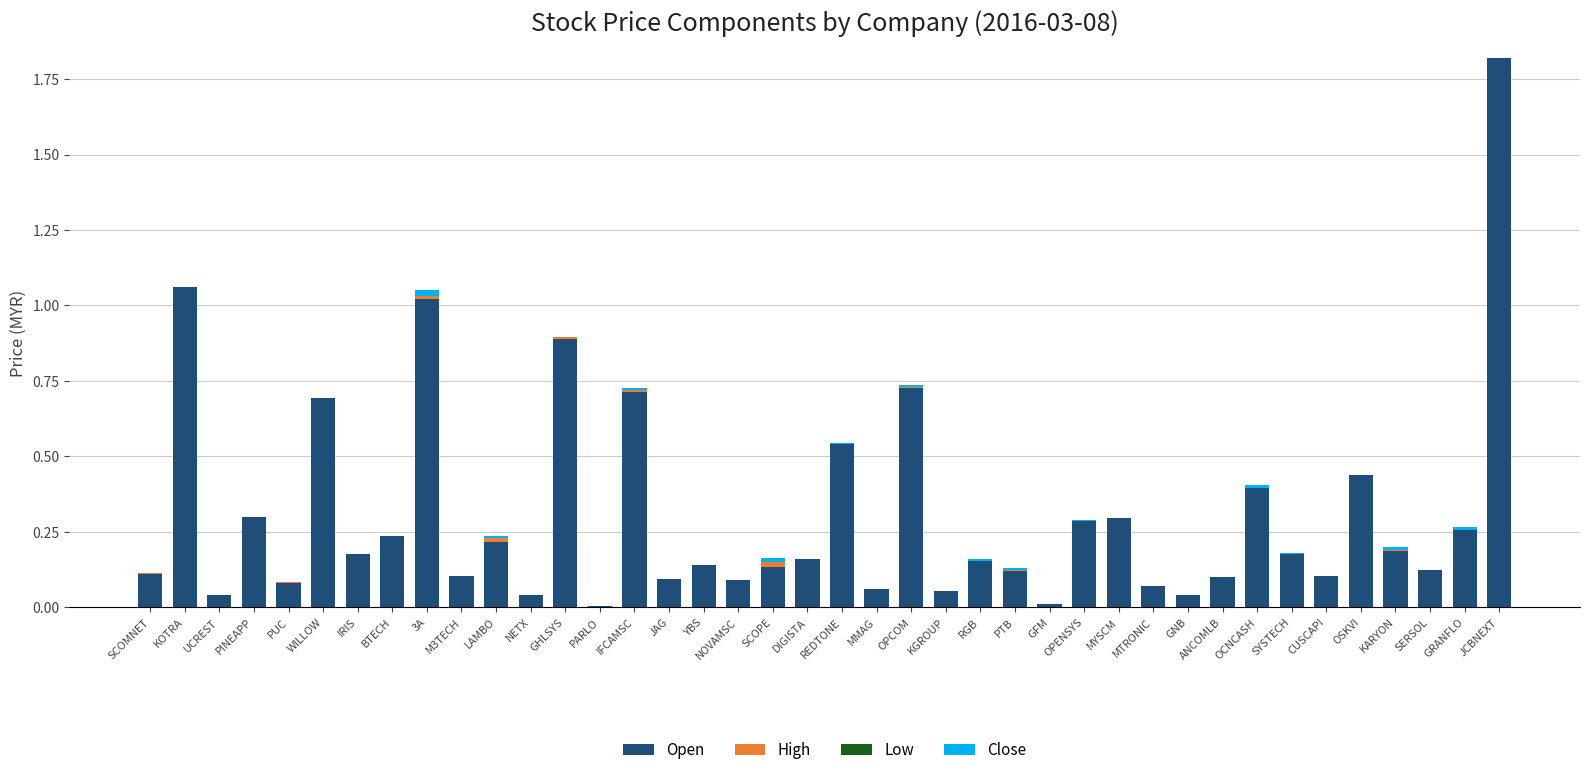

At which category is the sum across all series the highest?

JCBNEXT